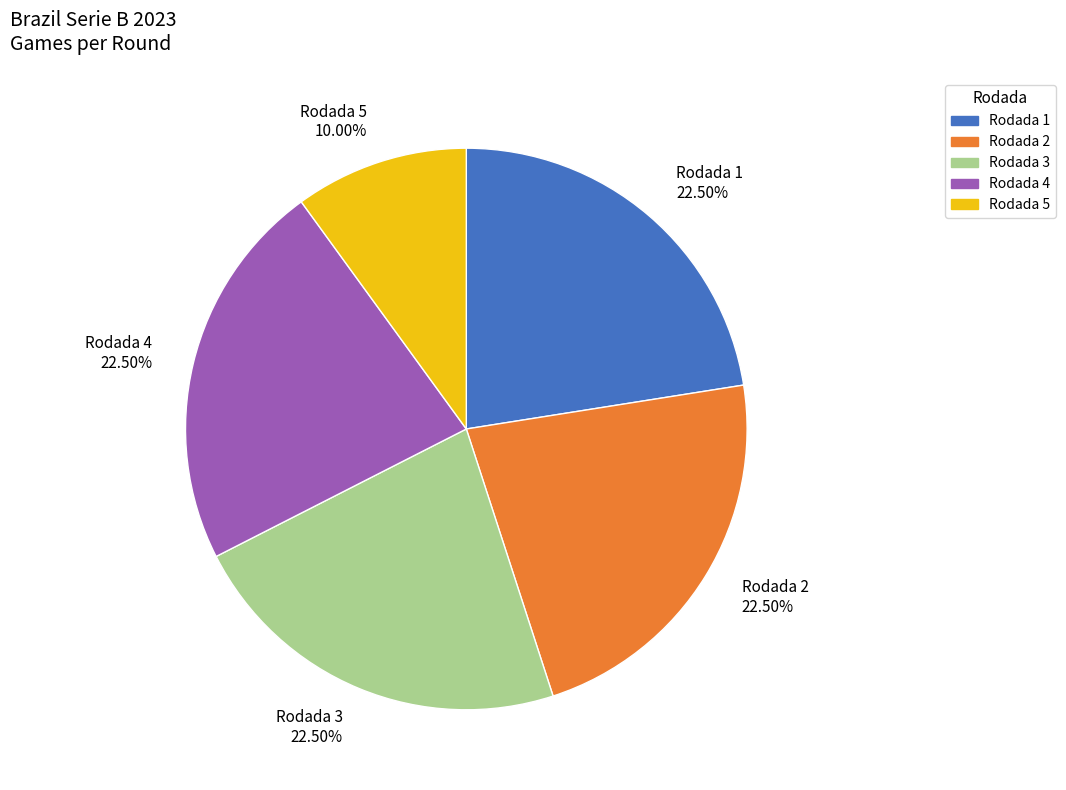

How much of the chart is everything except Rodada 2?

77.5%